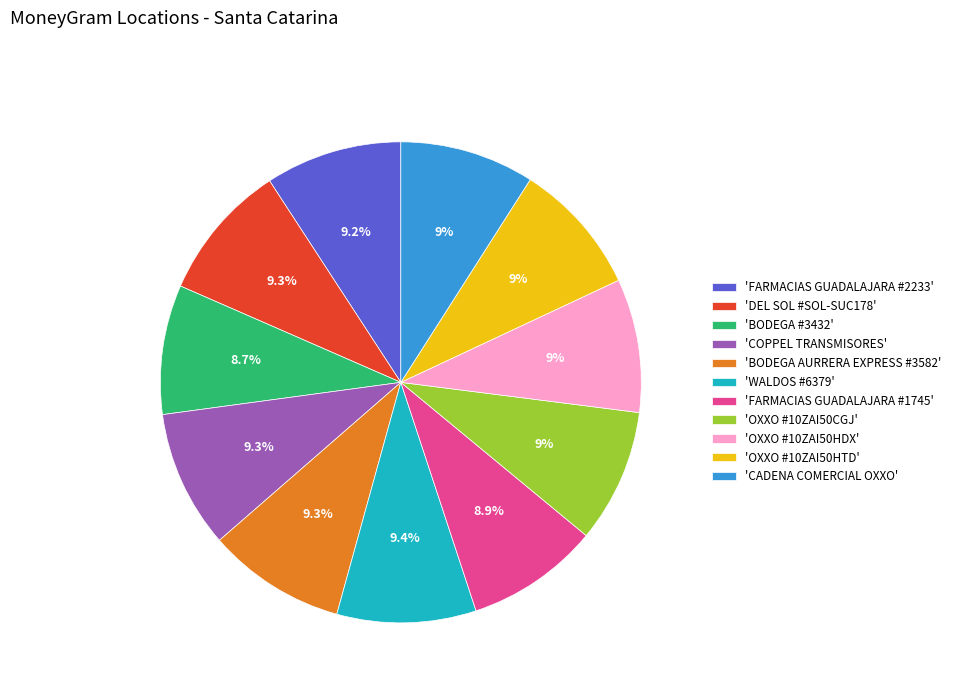

Combined, what portion of the pie is 'DEL SOL #SOL-SUC178' and 'FARMACIAS GUADALAJARA #1745'?

18.2%